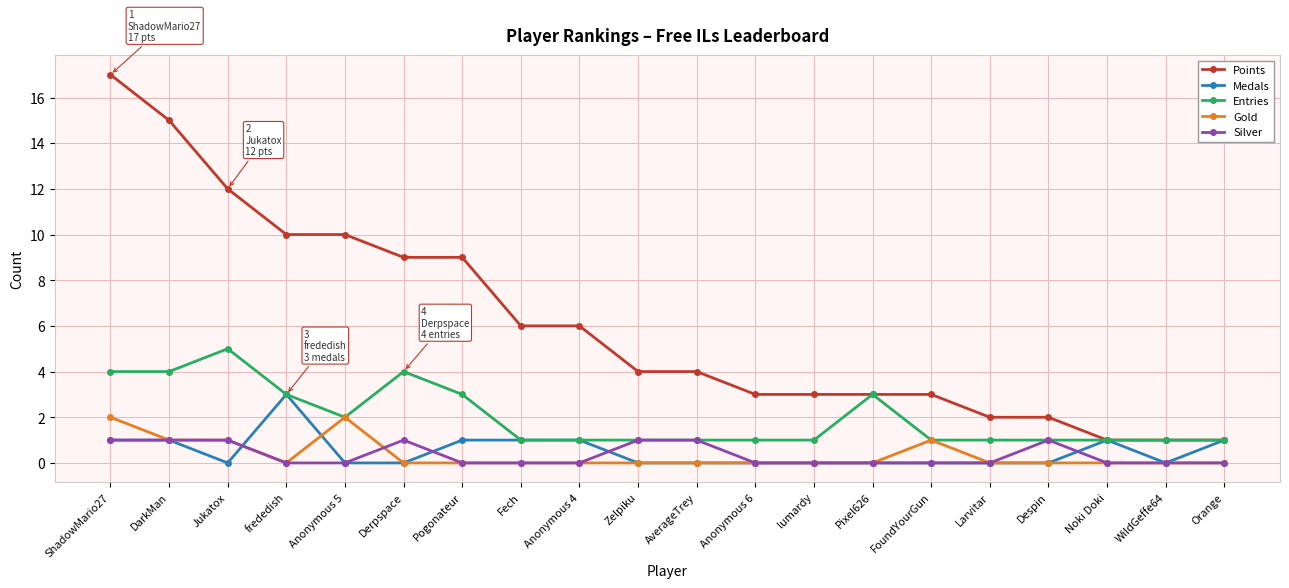

The value of Medals at lumardy is 2. True or false?

False